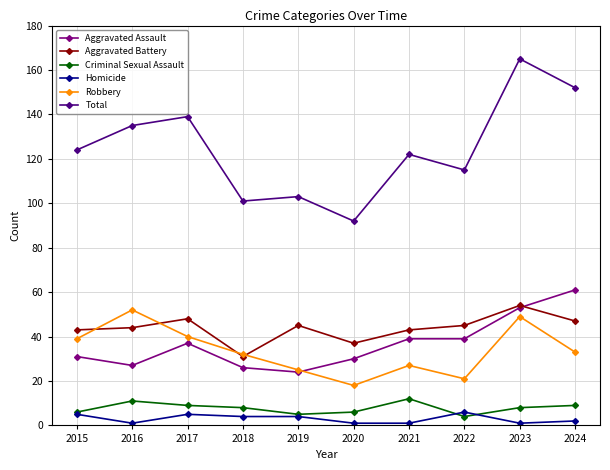

What is the total value across all series at 2015?

248